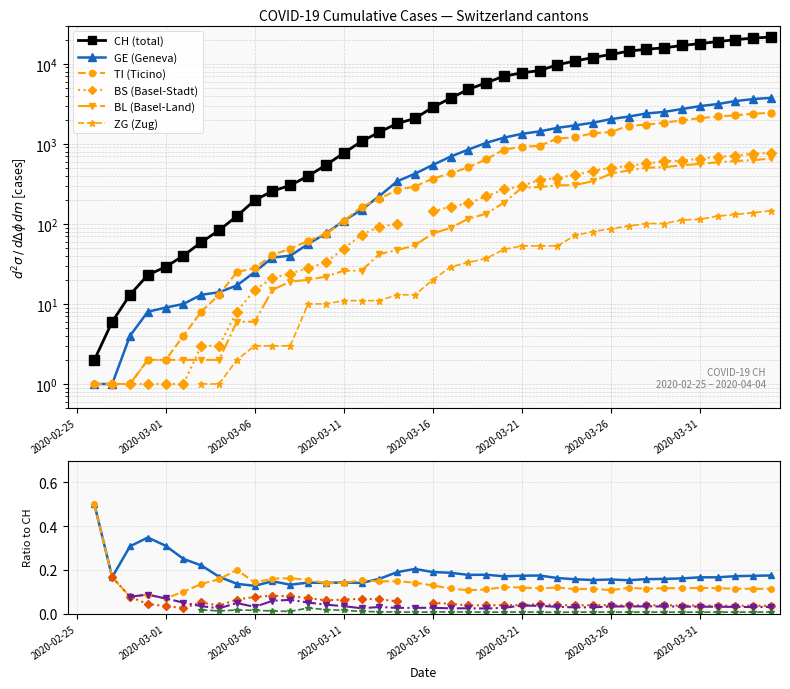

How many times do TI (Ticino) and GE (Geneva) cross each other?

4